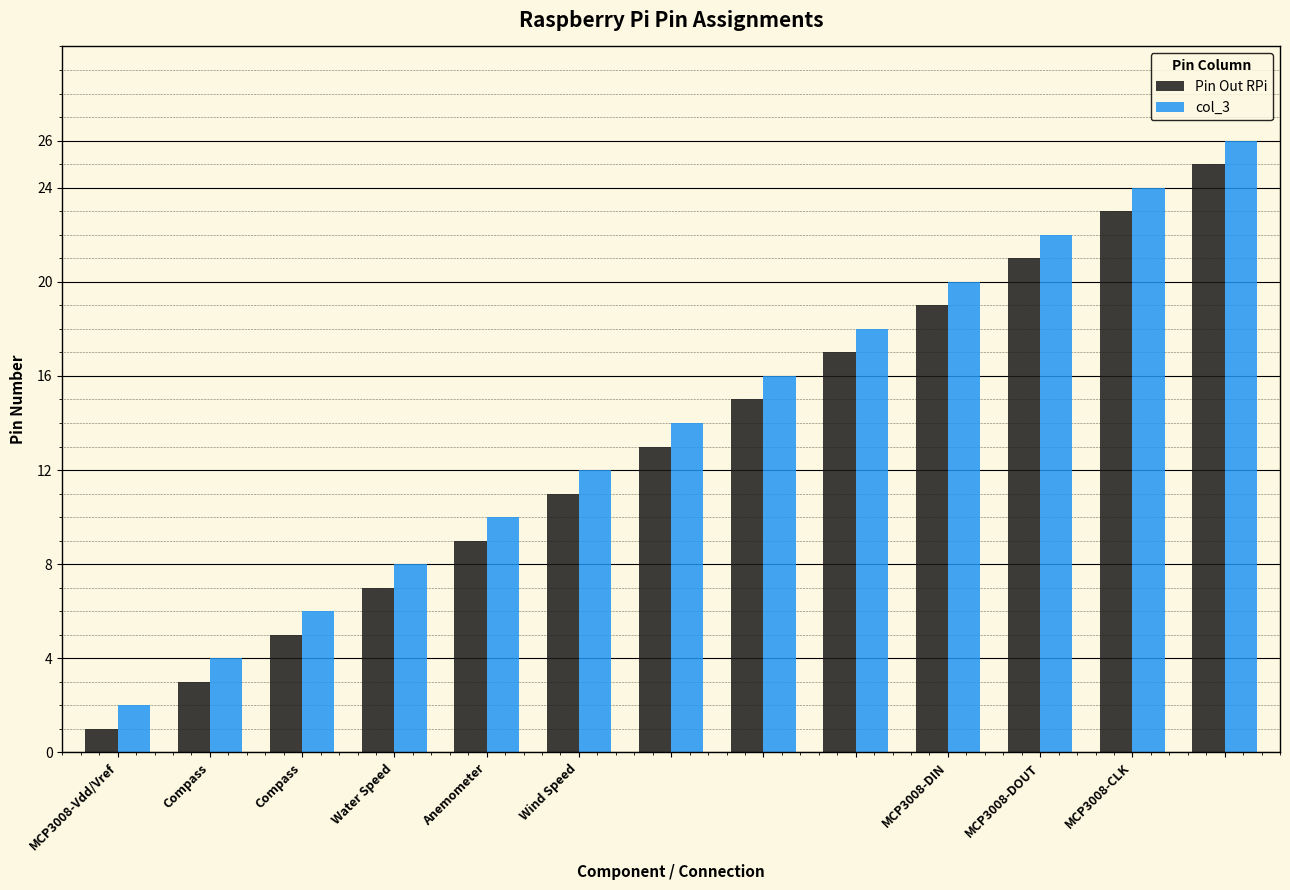

What is the sum of all Pin Out RPi values?

169